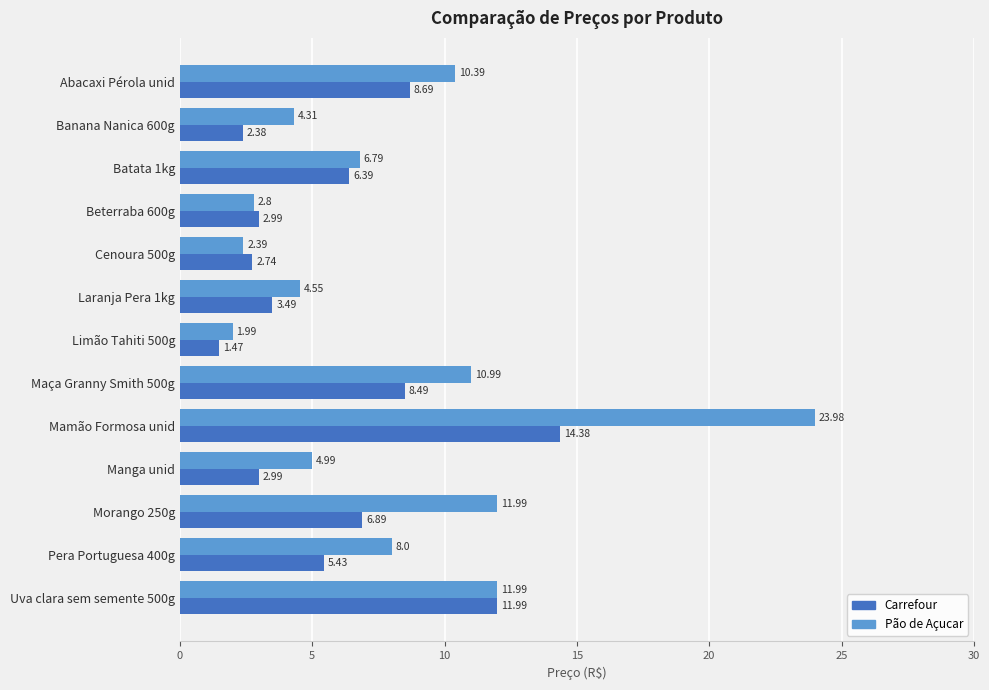

What is the difference between the maximum and minimum values in the Carrefour series?

12.9